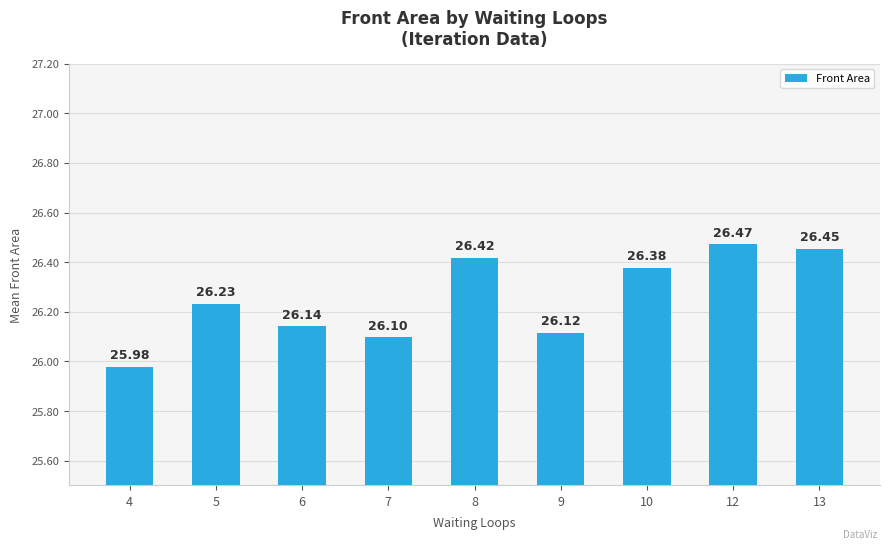

How many values exceed 26?

8